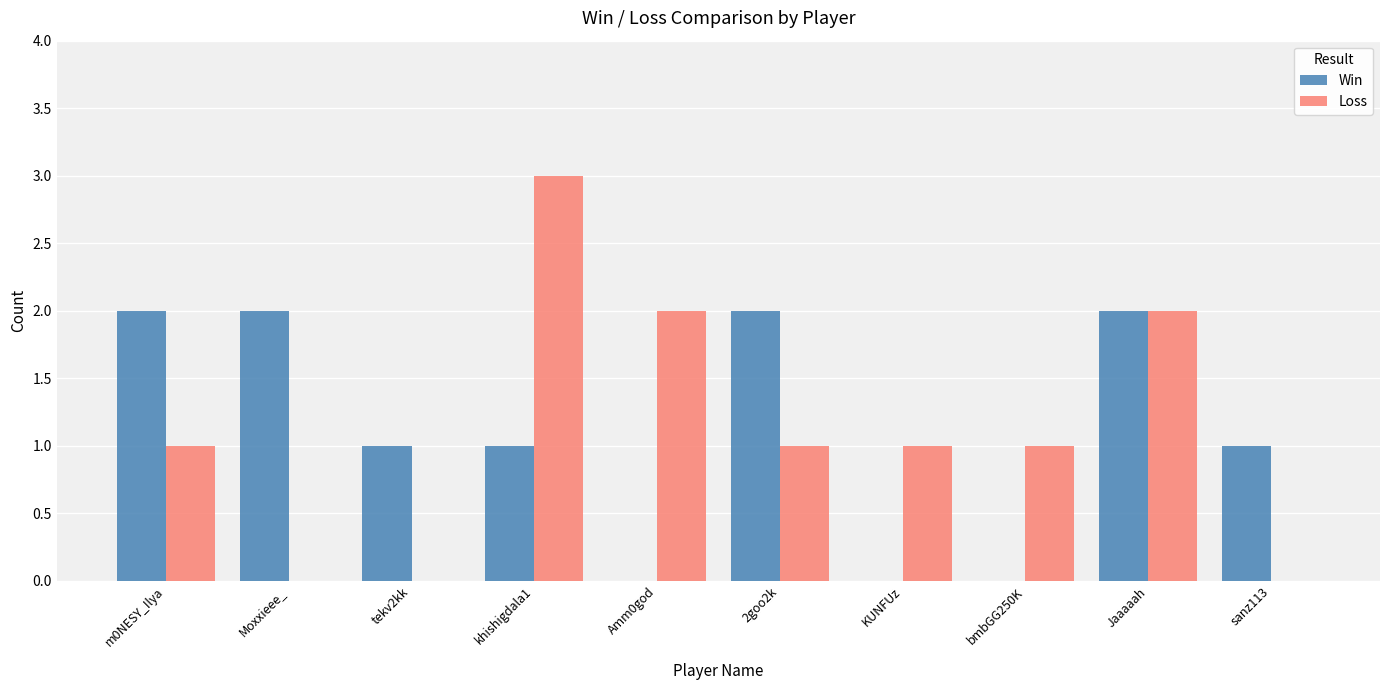

Are the bars horizontal?

No